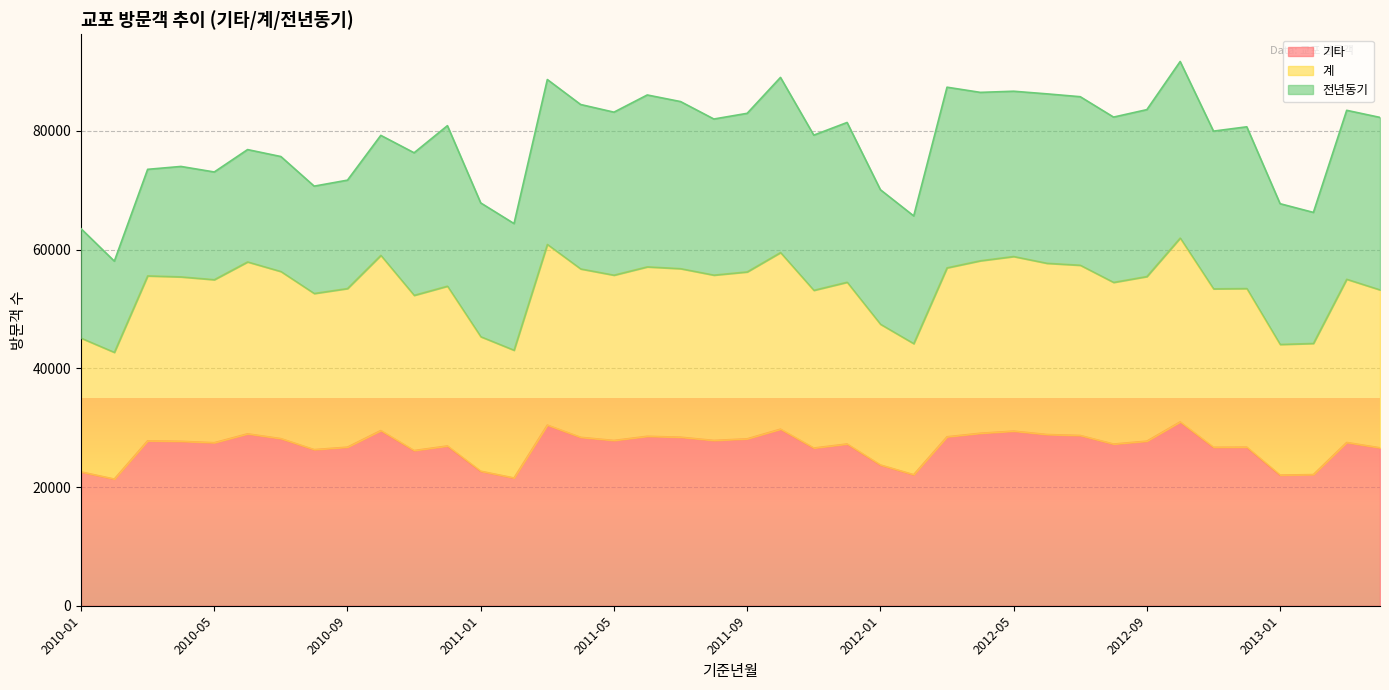

Does the chart display data point markers on the line(s)?

No